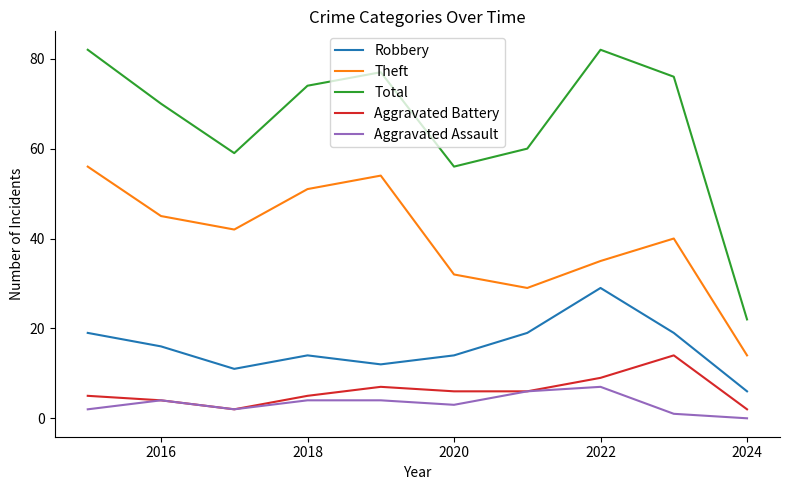

What are all the series names shown in the legend?

Robbery, Theft, Total, Aggravated Battery, Aggravated Assault